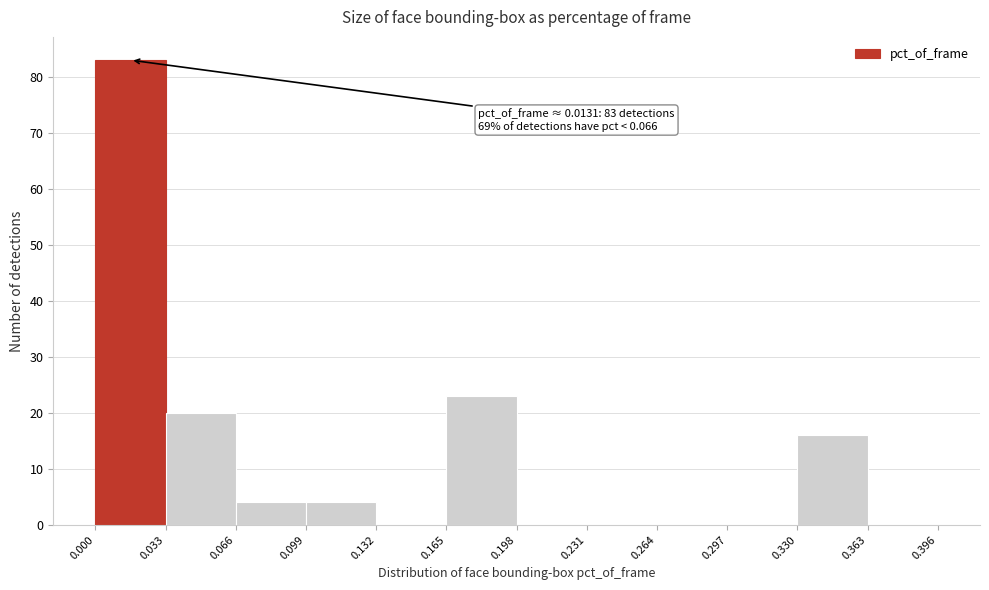

Over which range of the x-axis is the bar tallest?

0.000 to 0.033